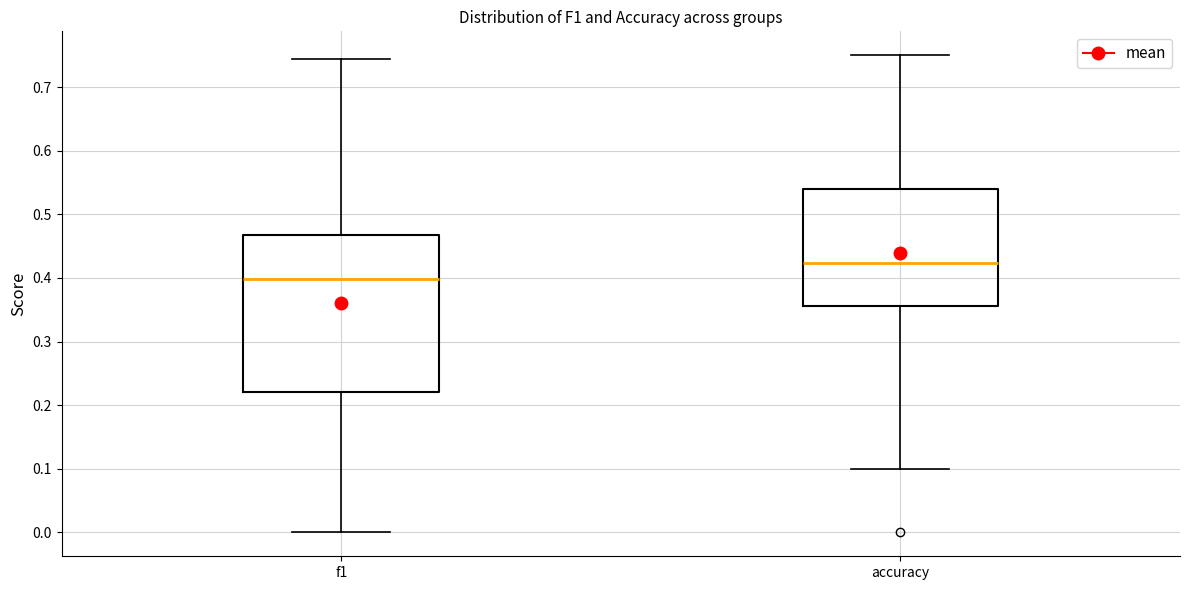

Reading left to right, read every box against the y-axis: the position of its median line, the range the box covers, and the ends of its whiskers. The values are not printed on the chart, so give them approximately, as read against the axis.

f1: median 0.40, box 0.22 to 0.47, whiskers 0.00 to 0.74
accuracy: median 0.42, box 0.36 to 0.54, whiskers 0.10 to 0.75